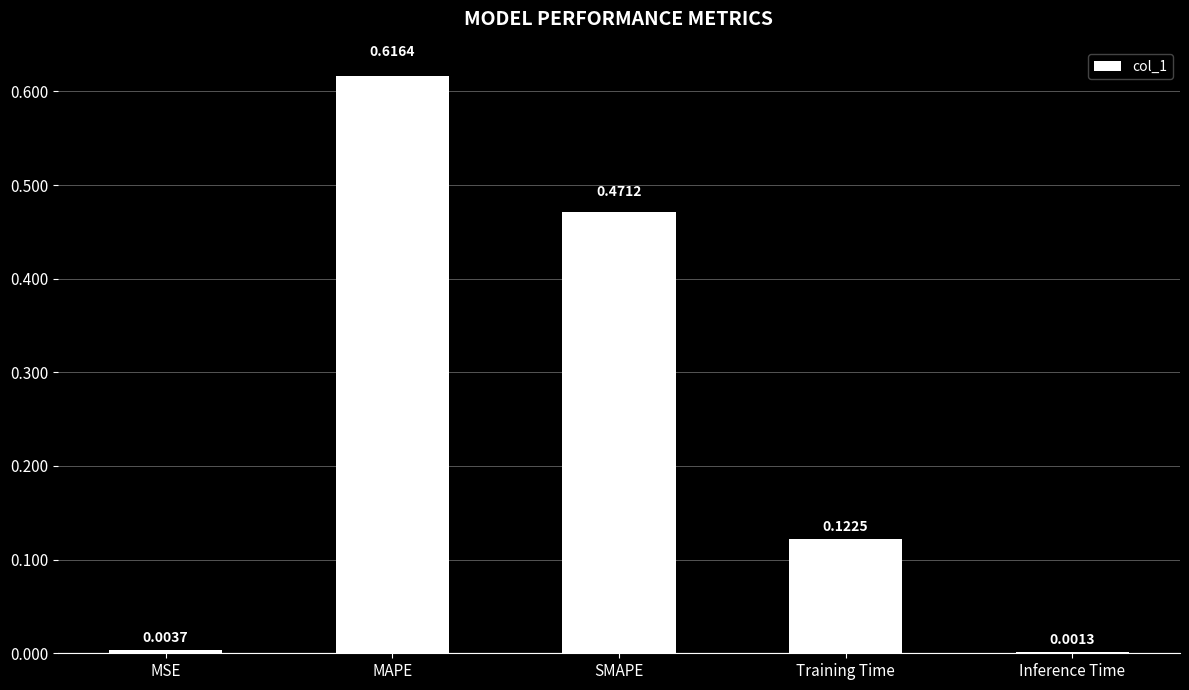

What is the sum of all values?

1.2